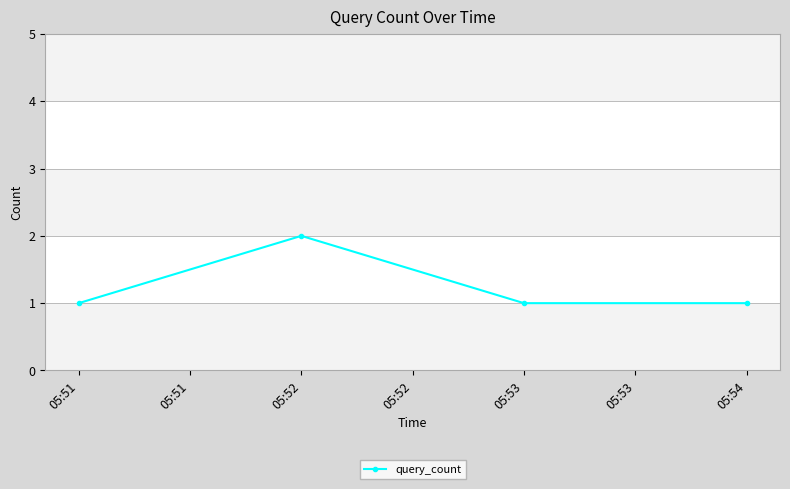

Is this an area chart (filled region under the line)?

No